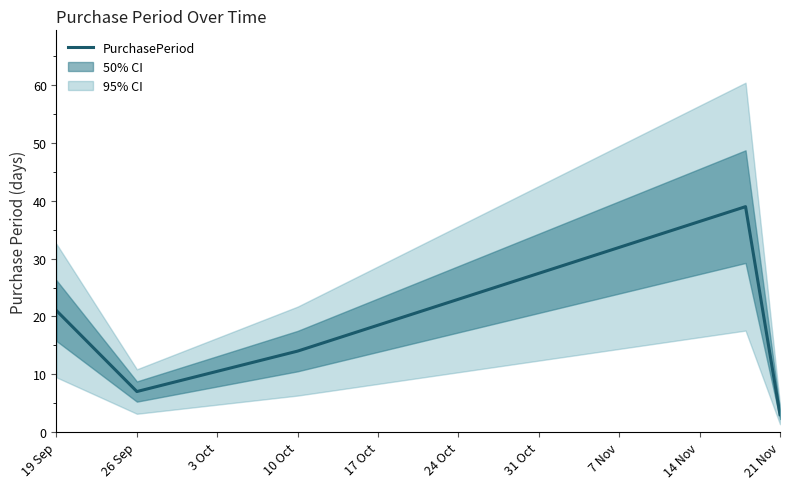

How many data points are less than 14?

2